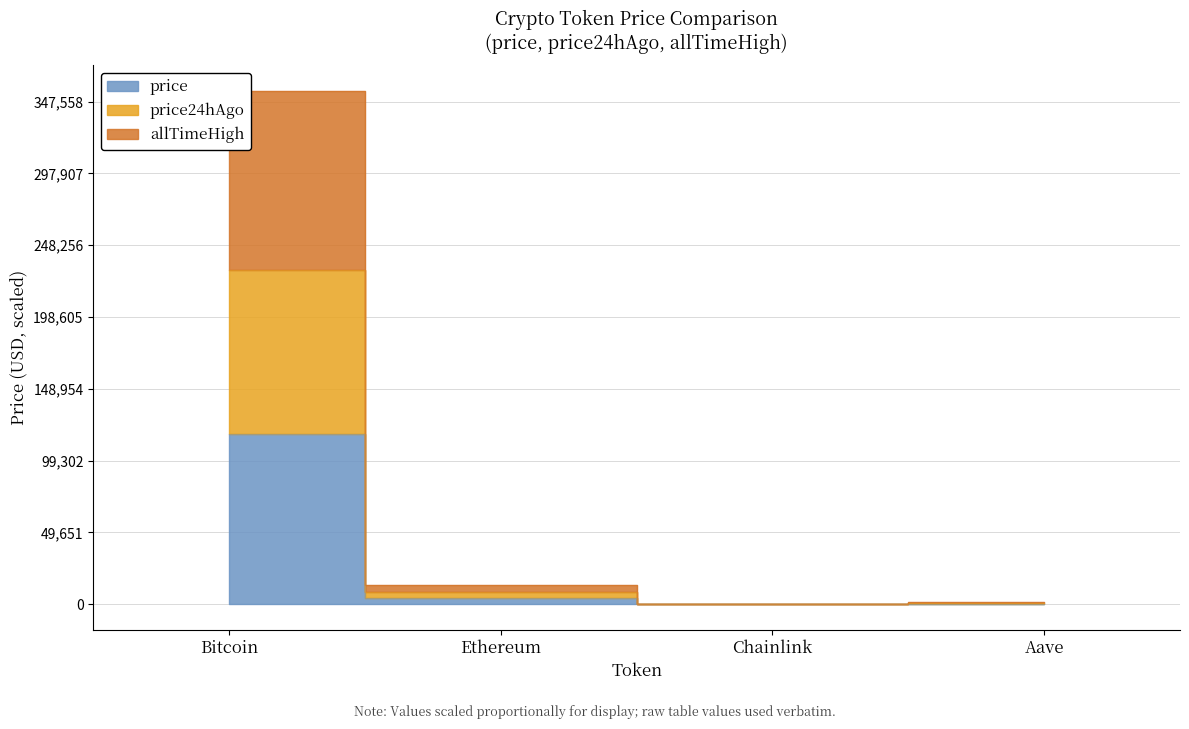

Is it true that allTimeHigh equals 0.4 at Chainlink?

True